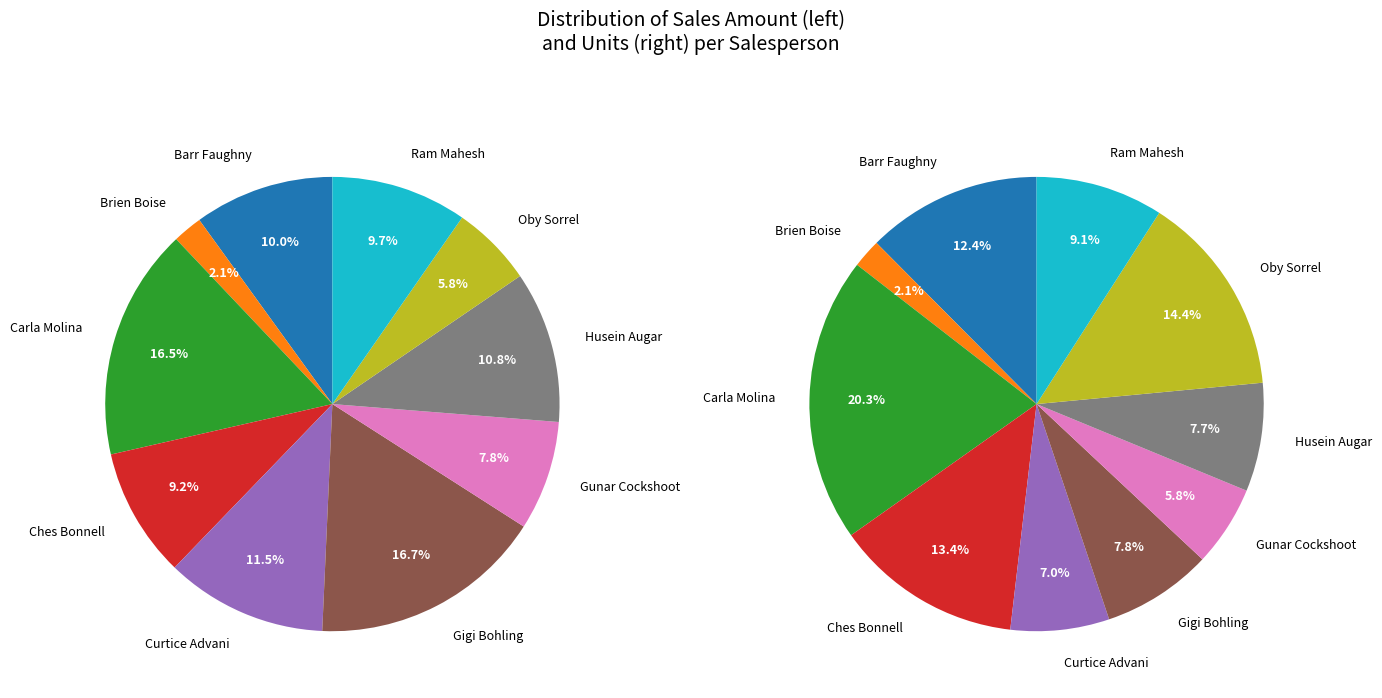

True or false: Gunar Cockshoot accounts for 1% of the total.

False